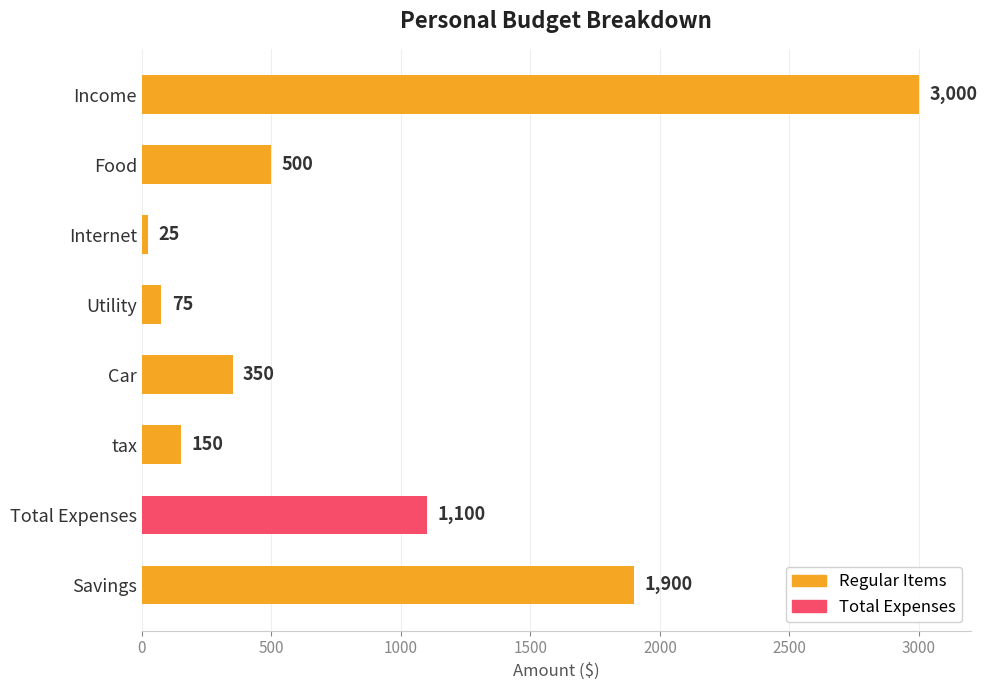

What is the greatest value displayed?

3000